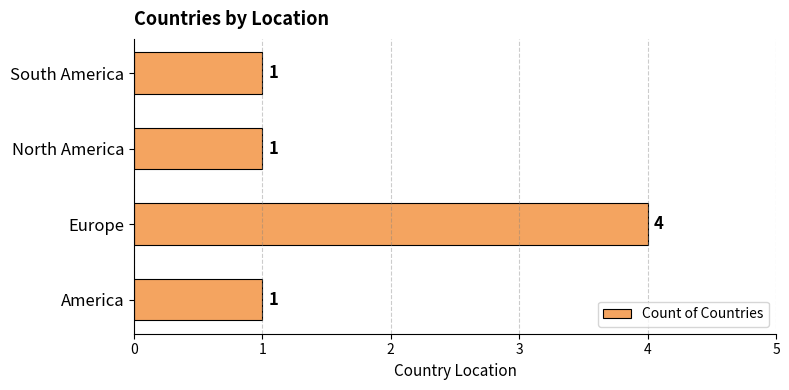

How many values are between 1 and 4?

4